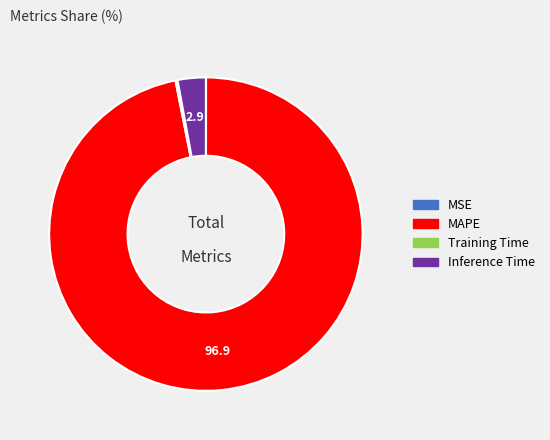

What is the majority slice?

MAPE